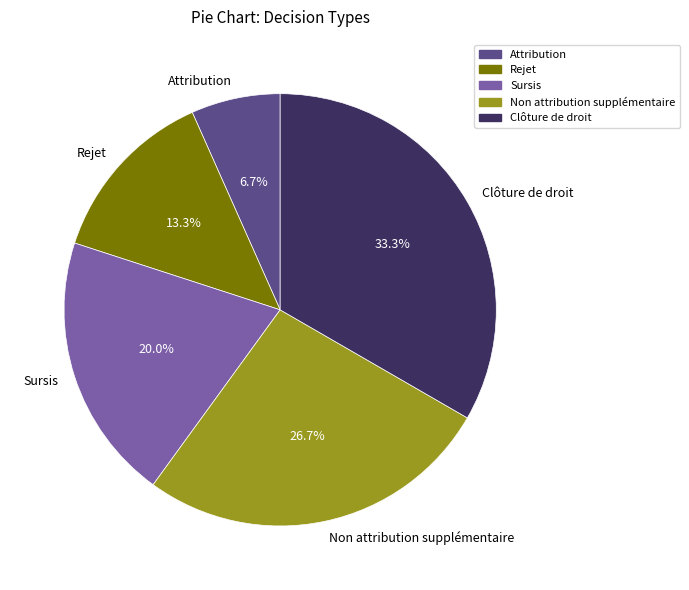

Is Clôture de droit the majority of the pie?

No